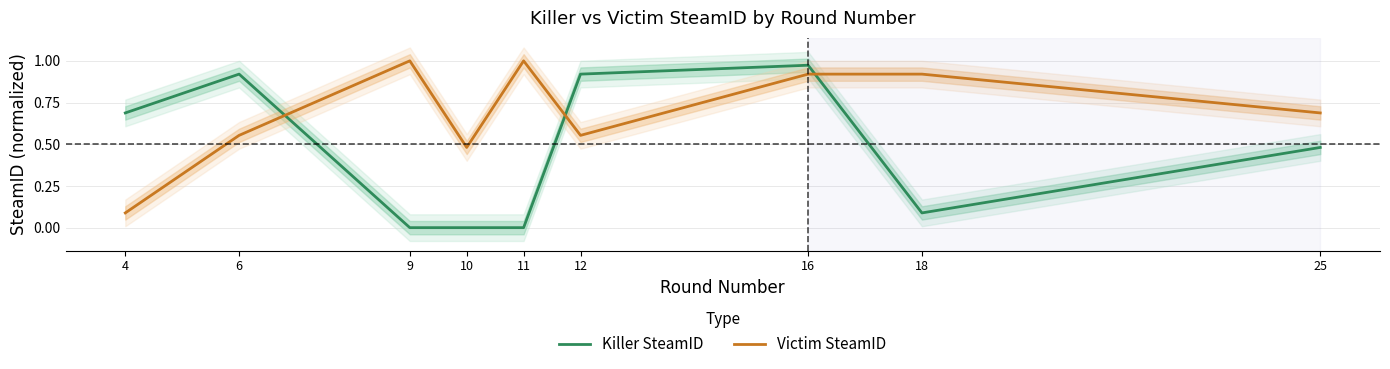

How many lines are shown in the chart?

2